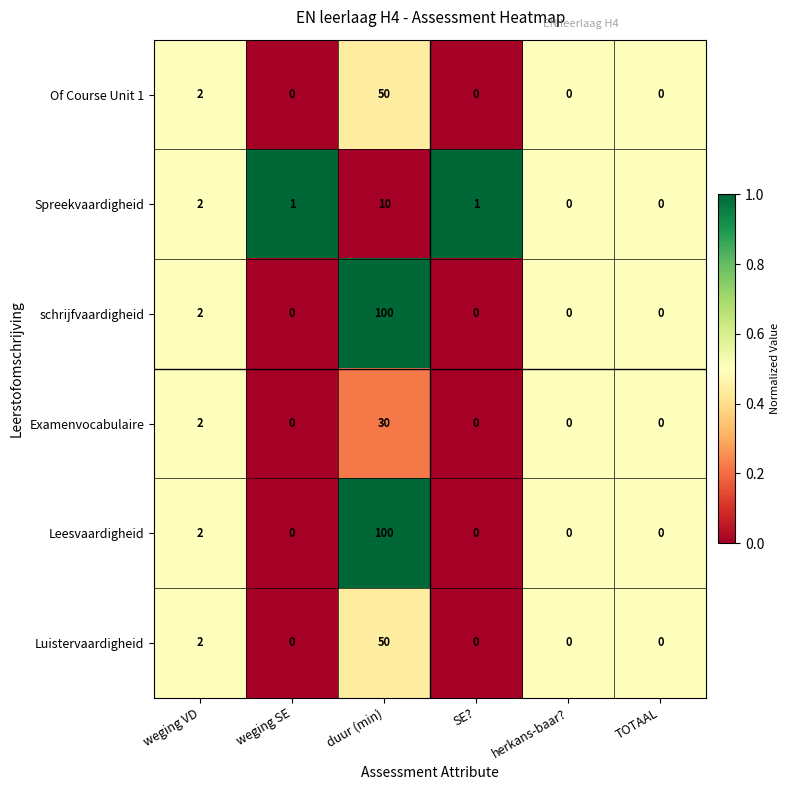

Which series changed the most between SE? and TOTAAL?

Spreekvaardigheid